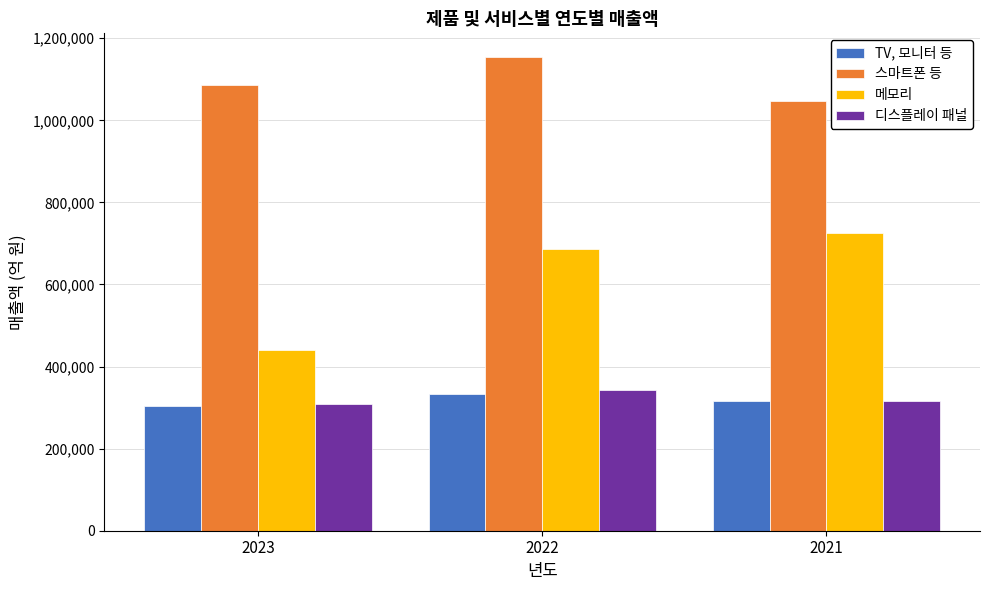

Rank the series by their maximum value, from highest to lowest.

스마트폰 등, 메모리, 디스플레이 패널, TV, 모니터 등